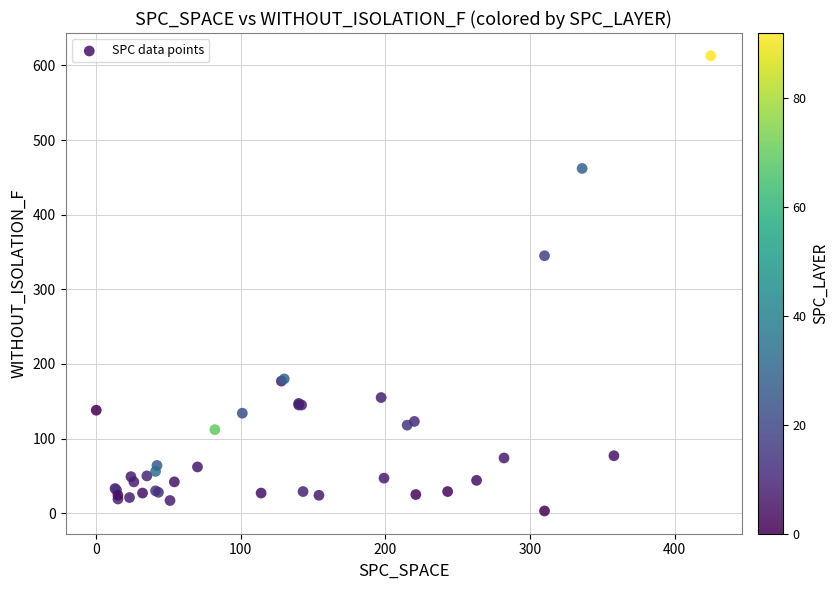

What Y value in the scatter plot is closest to 308?

345